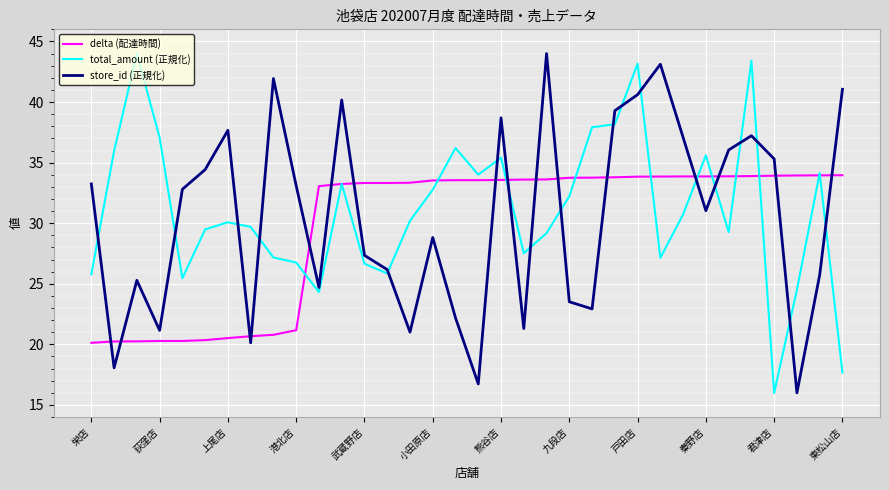

What is the greatest value displayed?

44.0